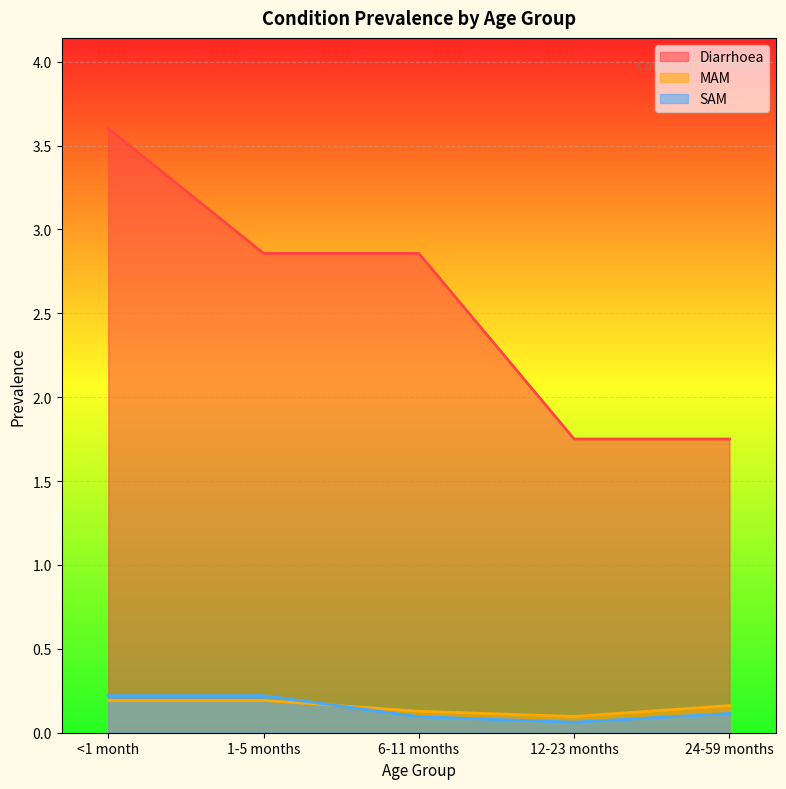

What are all the series names shown in the legend?

Diarrhoea, MAM, SAM